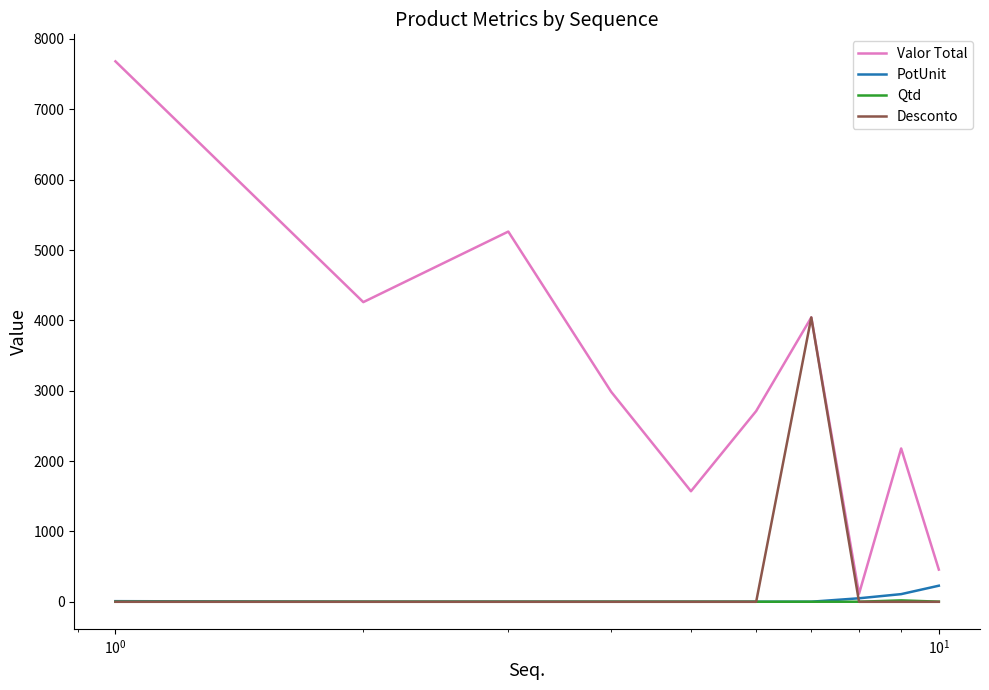

Which series has the largest total across all categories?

Valor Total